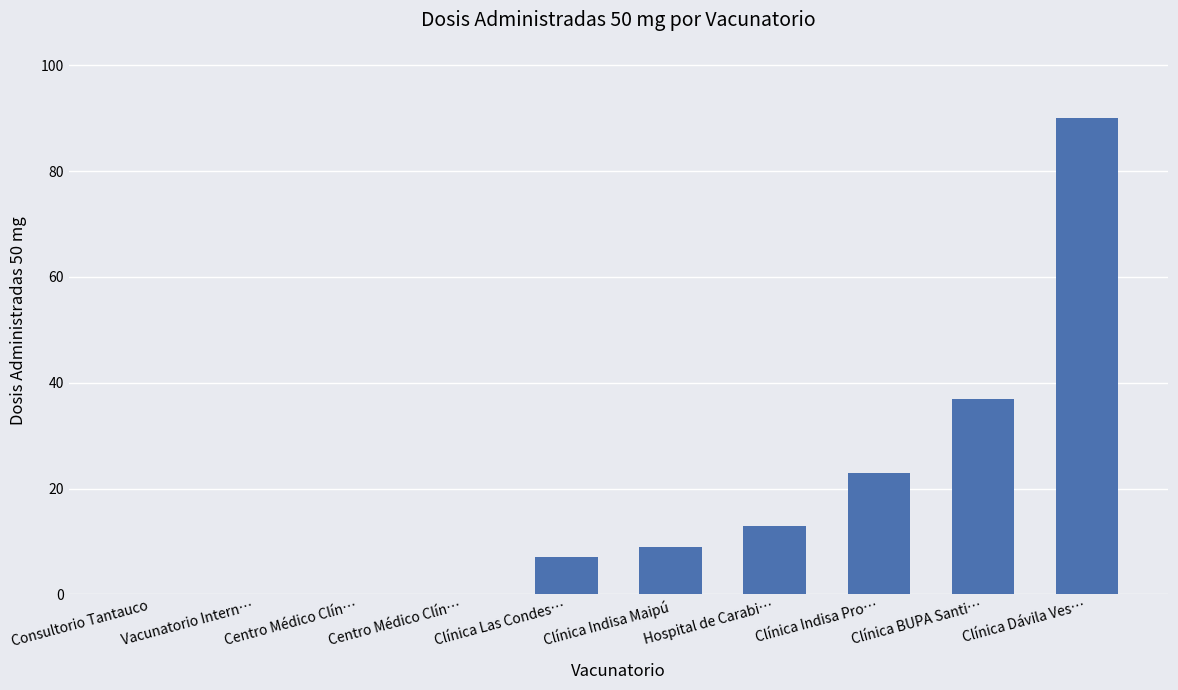

Which has a higher value, Clínica Indisa Pro… or Clínica Las Condes…?

Clínica Indisa Pro…